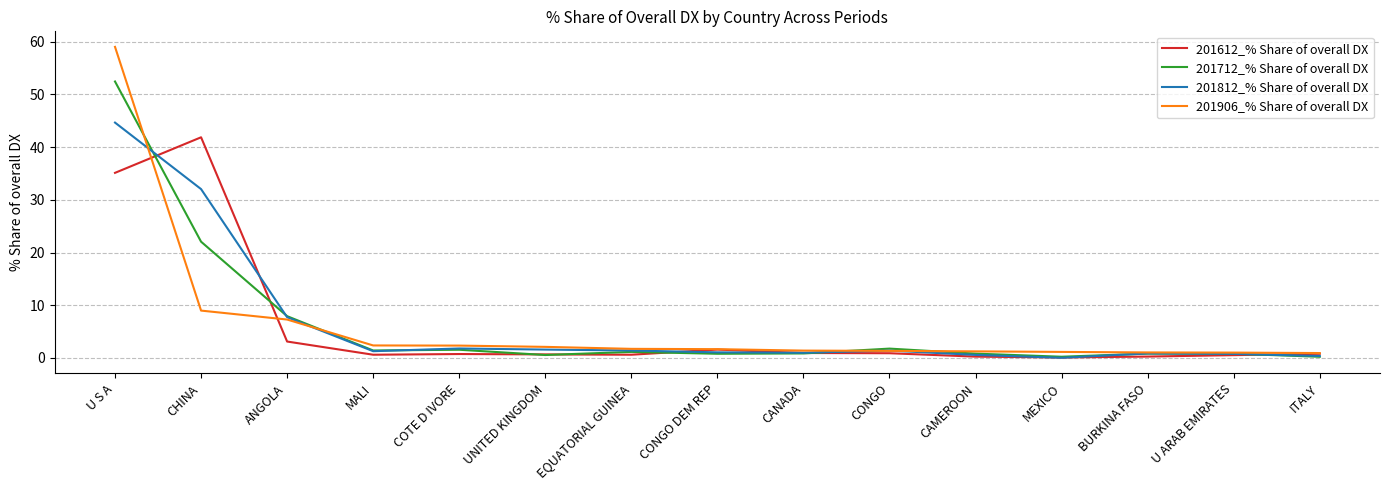

Rank the series by their maximum value, from lowest to highest.

201612_% Share of overall DX, 201812_% Share of overall DX, 201712_% Share of overall DX, 201906_% Share of overall DX